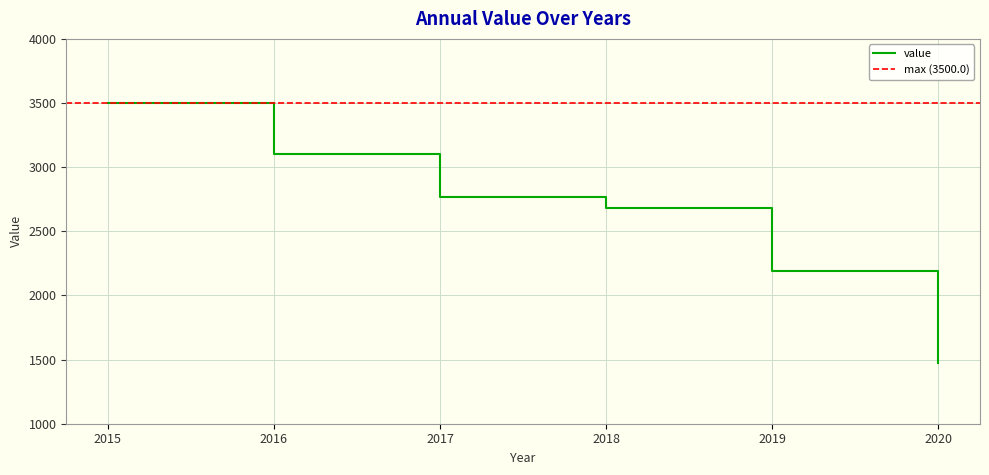

What is the value of the 6th point from the left?

1475